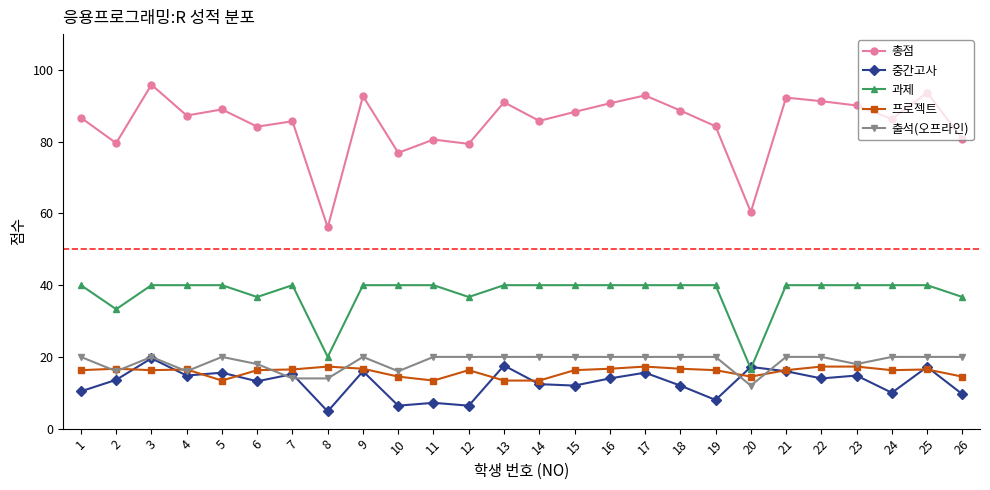

Read the 프로젝트 value at 10.

14.5